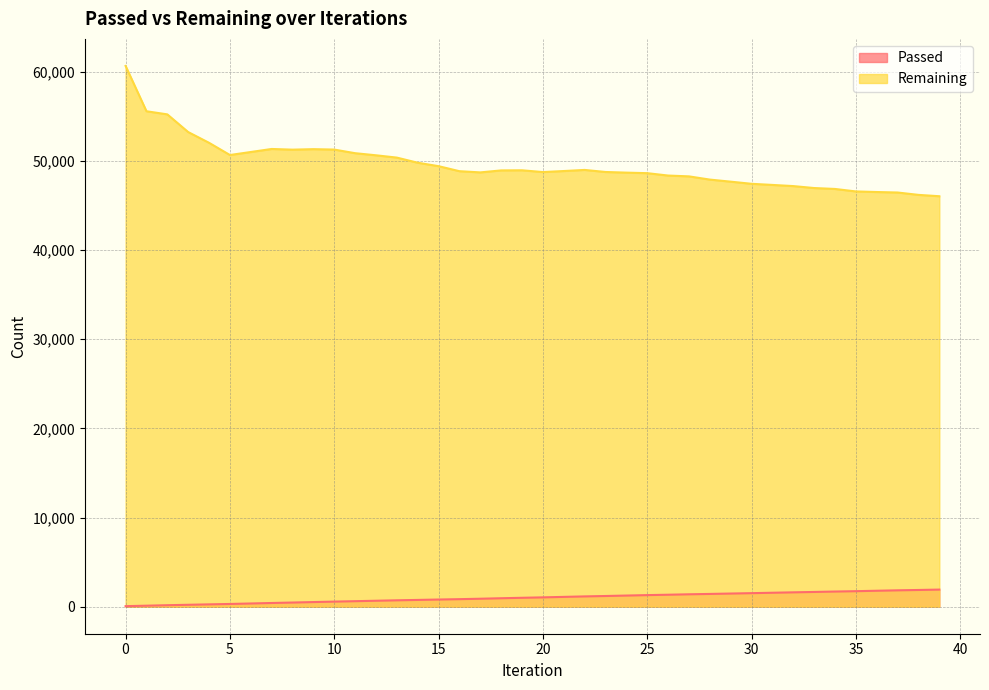

Which series has the widest spread of values?

Remaining